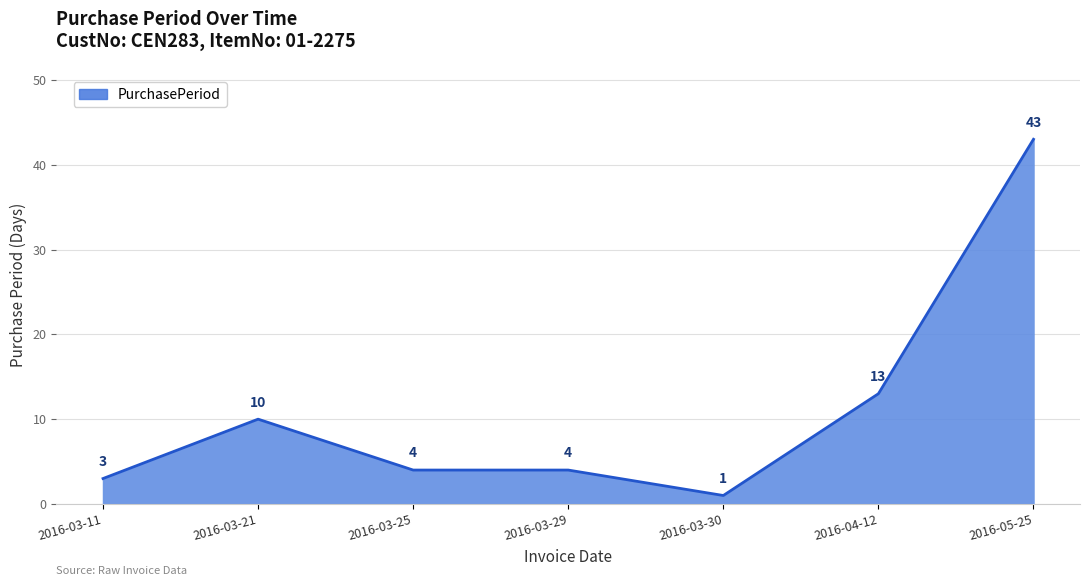

What value does the data have at 2016-03-30?

1